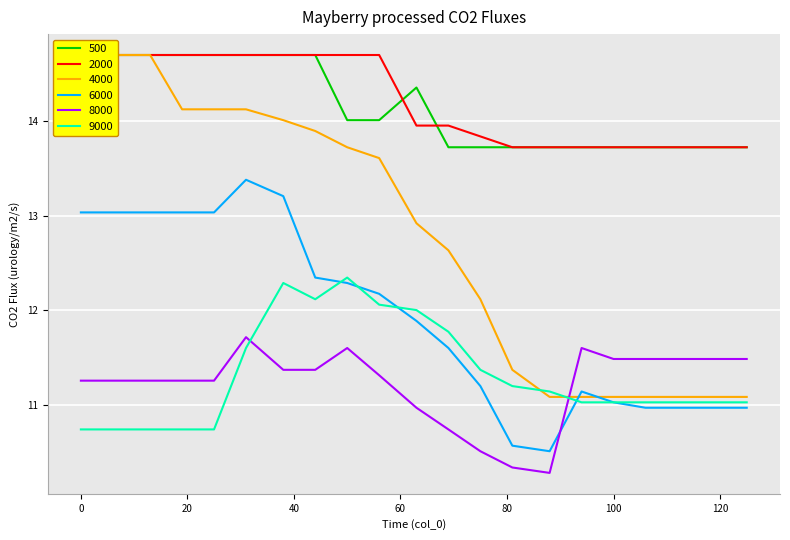

What is the difference between the 9000 values at 63 and 81?

0.8